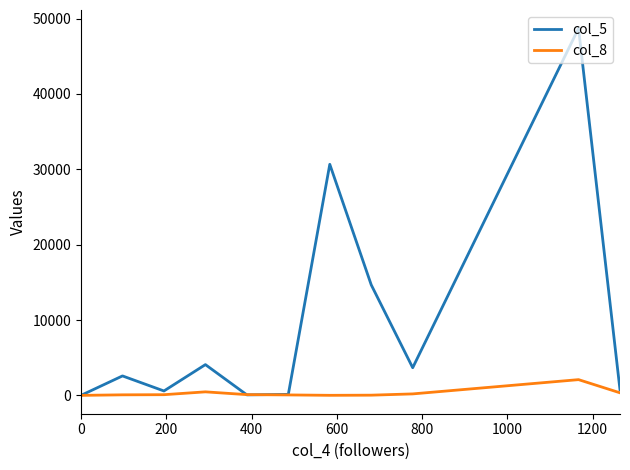

Which series has the largest range (max minus min)?

col_5